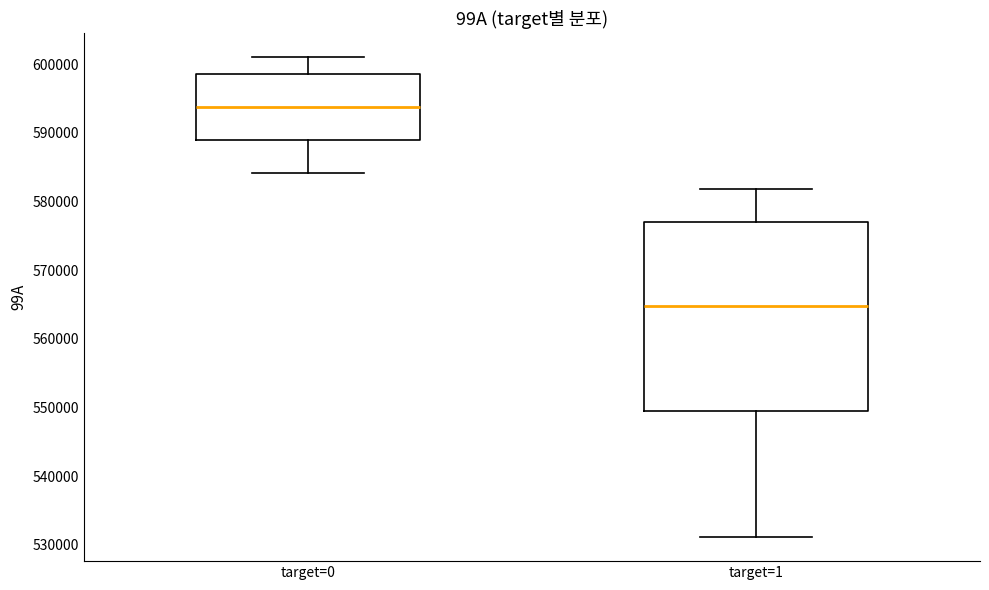

Reading left to right, read every box against the y-axis: the position of its median line, the range the box covers, and the ends of its whiskers. The values are not printed on the chart, so give them approximately, as read against the axis.

target=0: median 594000, box 589000 to 599000, whiskers 584000 to 601000
target=1: median 565000, box 550000 to 577000, whiskers 531000 to 582000